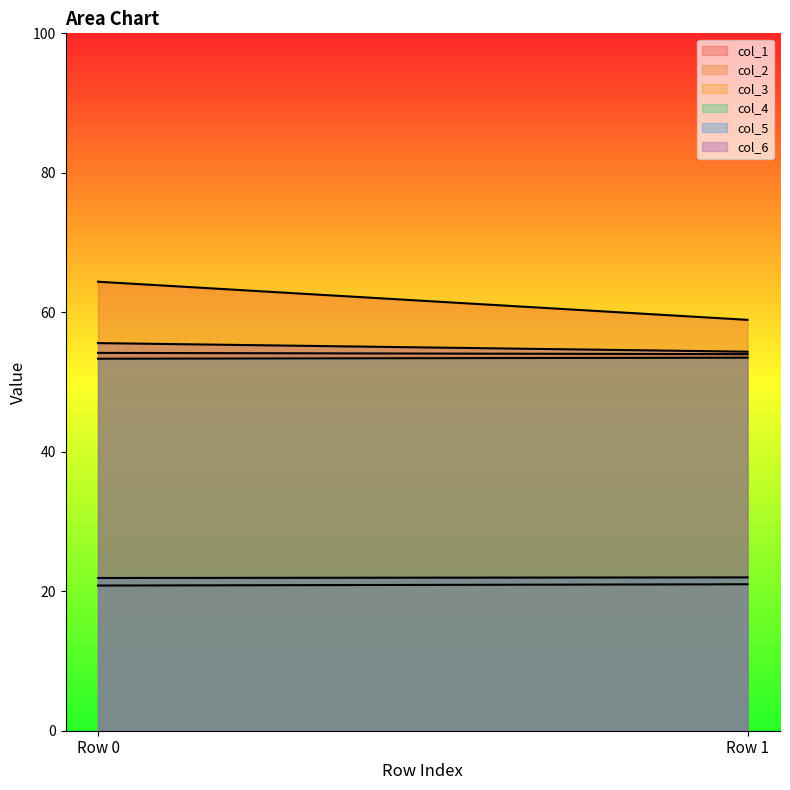

Does the chart have visible grid lines?

No